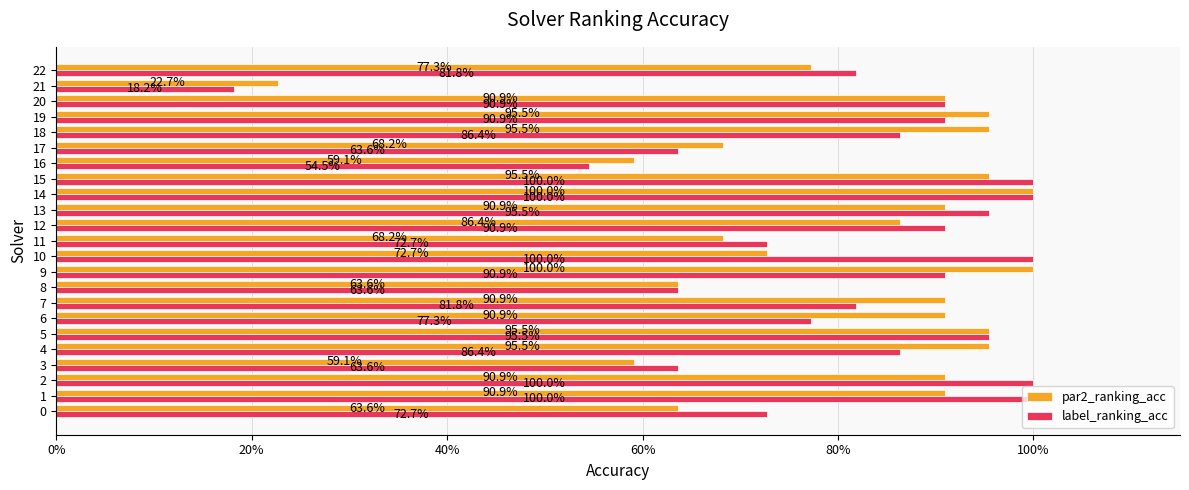

At how many categories does at least one series exceed 0?

23